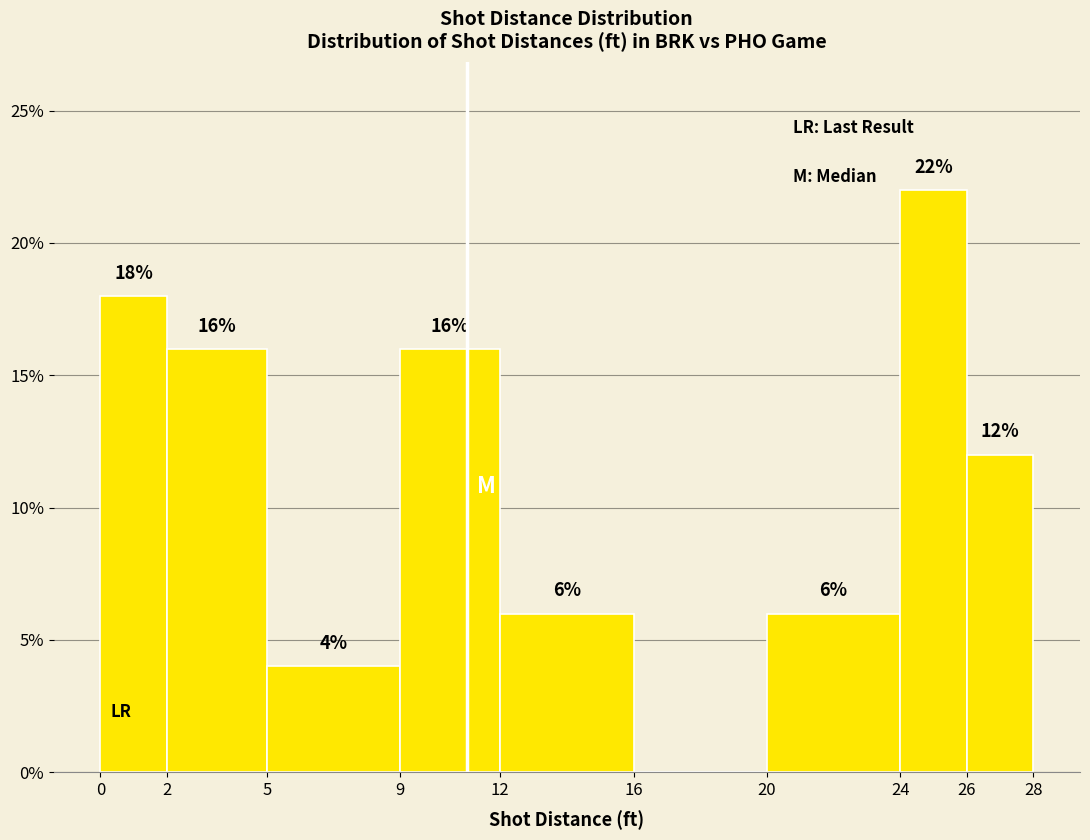

Which range on the x-axis has the tallest bar?

24 to 26